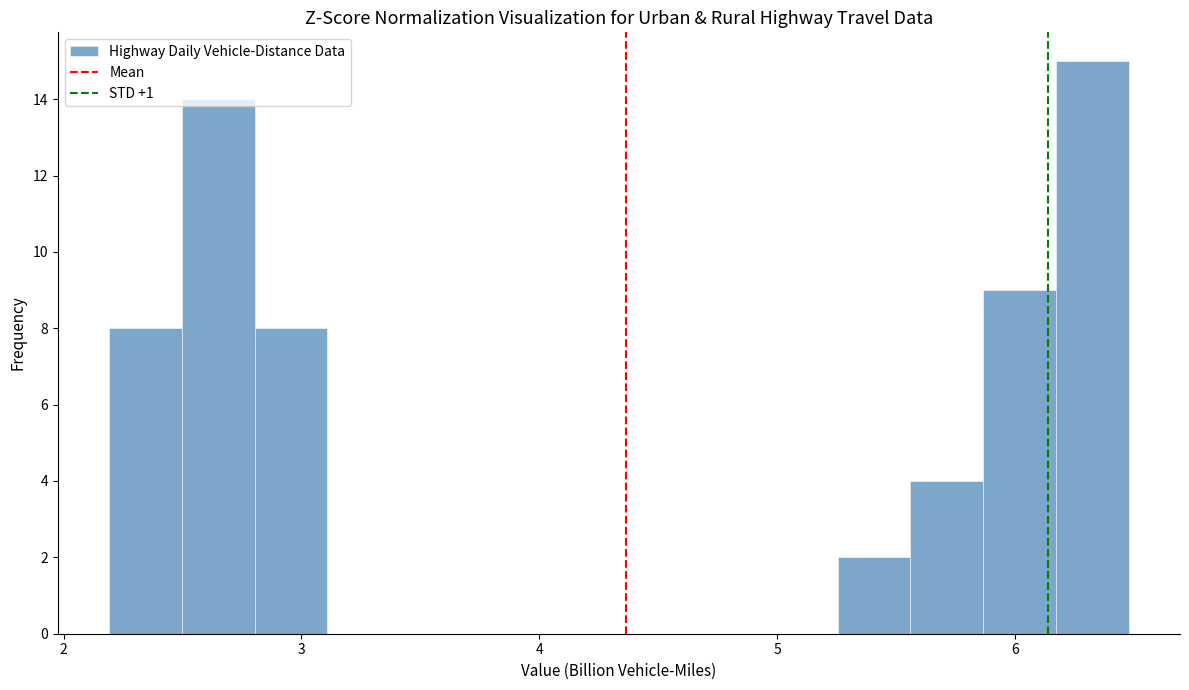

Around what value on the x-axis is the tallest bar? Give the approximate position of its centre, as read against the axis.

6.3